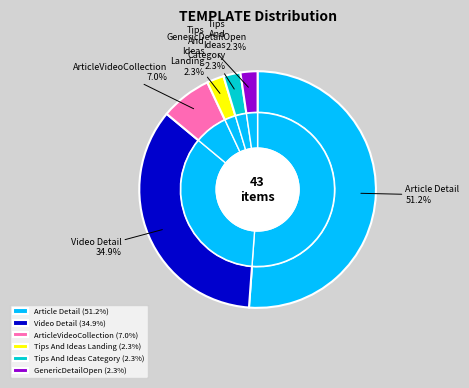

Which category has the smallest portion of the pie?

Tips And Ideas Landing